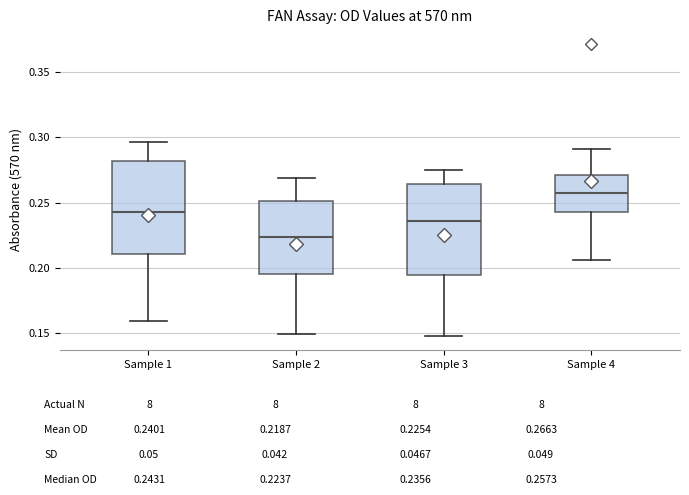

Which box's median line is the highest?

Sample 4